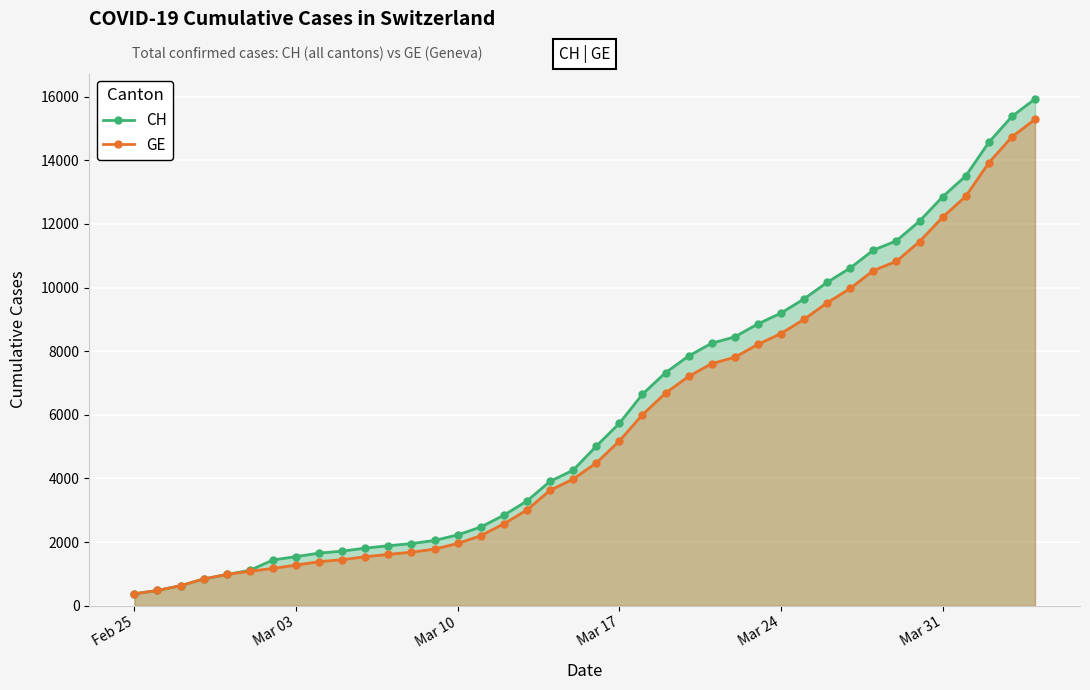

What is the highest value of the GE series?

15284